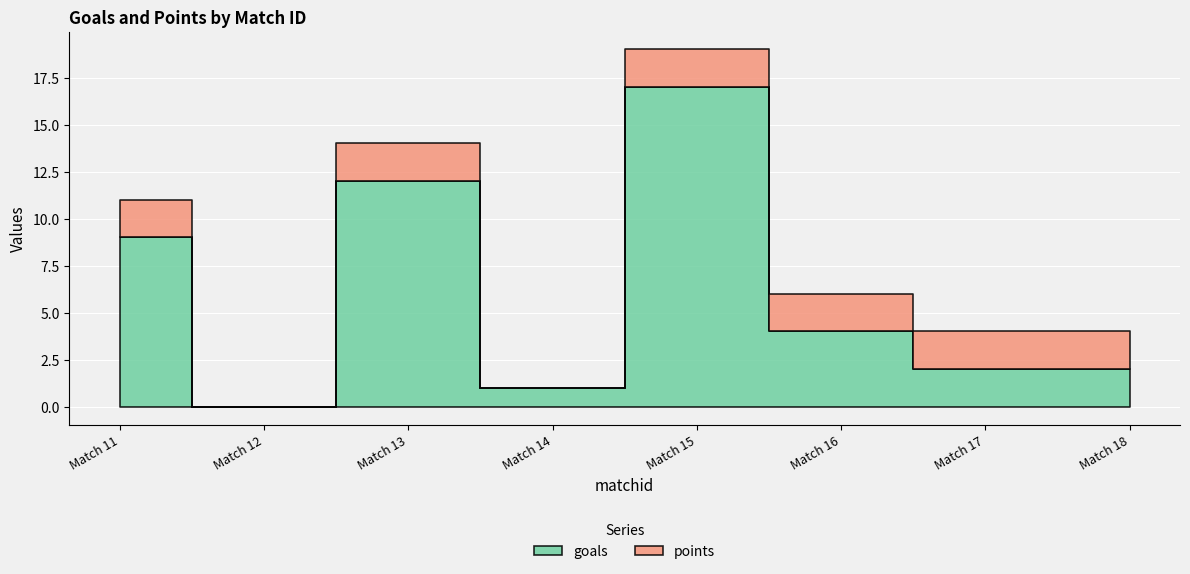

What is the difference between the maximum and second lowest values in the goals series?

16